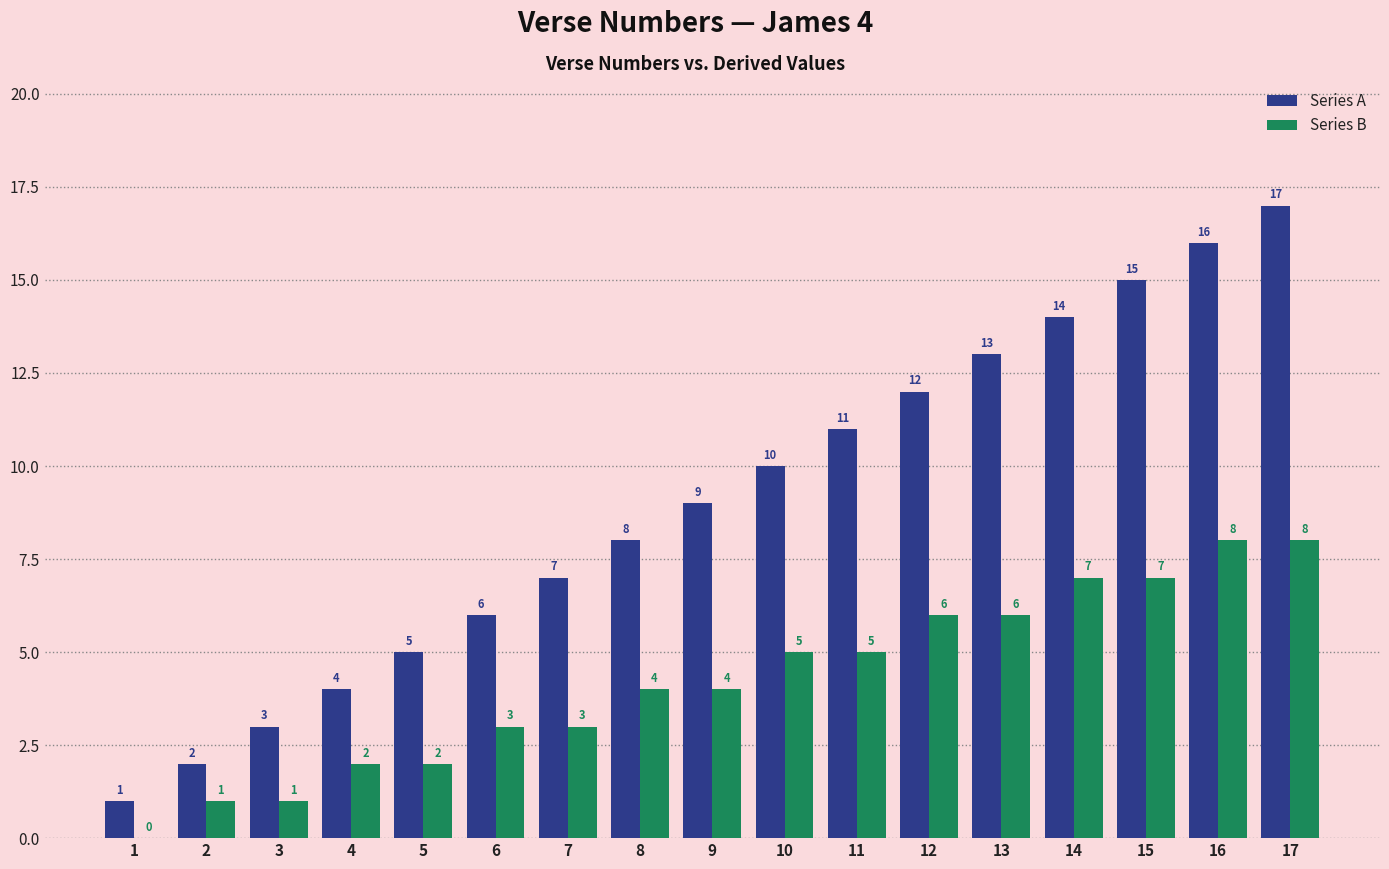

Which series has the largest total across all categories?

Series A